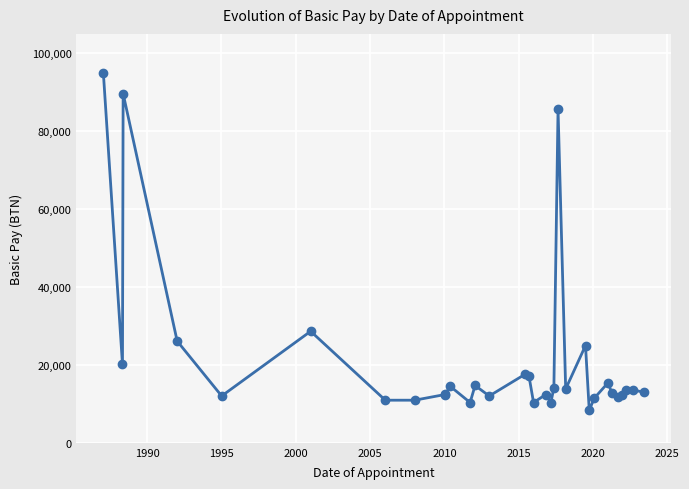

How many data points does each series have?

32